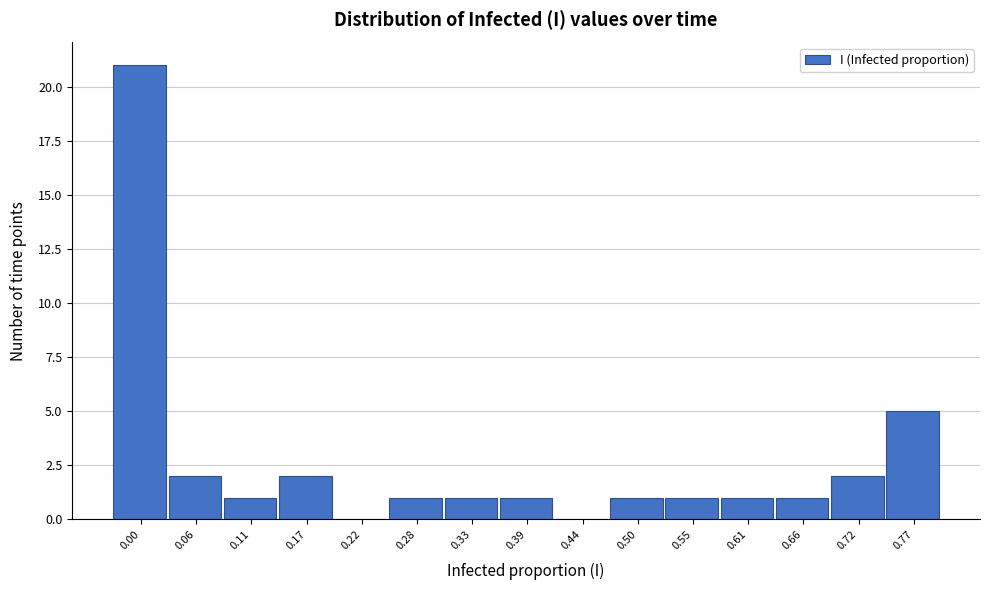

Reading left to right, transcribe all the data shown in this chart.

0.00=21	0.06=2	0.11=1	0.17=2	0.22=0	0.28=1	0.33=1	0.39=1	0.44=0	0.50=1	0.55=1	0.61=1	0.66=1	0.72=2	0.77=5